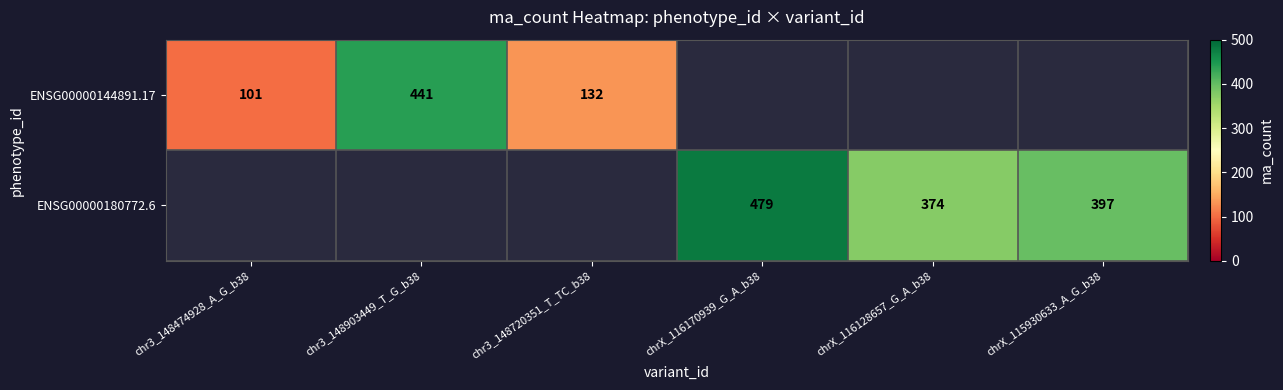

True or false: ENSG00000180772.6 has a value of 661.9 at chrX_115930633_A_G_b38.

False